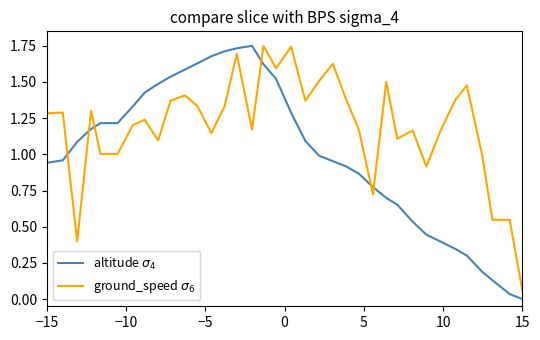

Which series has the largest total across all categories?

ground_speed $\sigma_6$